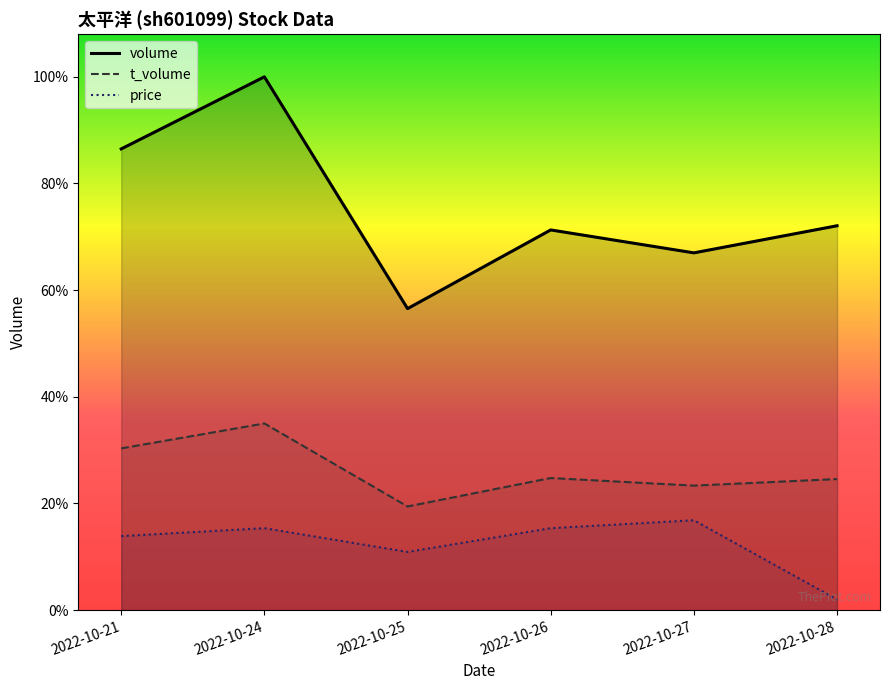

At how many categories does at least one series exceed 490202?

2